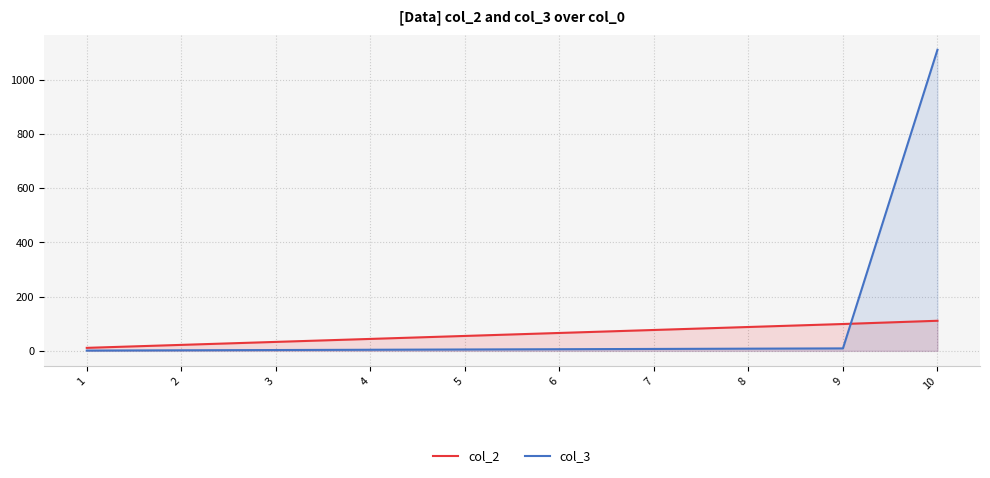

True or false: col_3 has more than 0 interior local peaks.

False